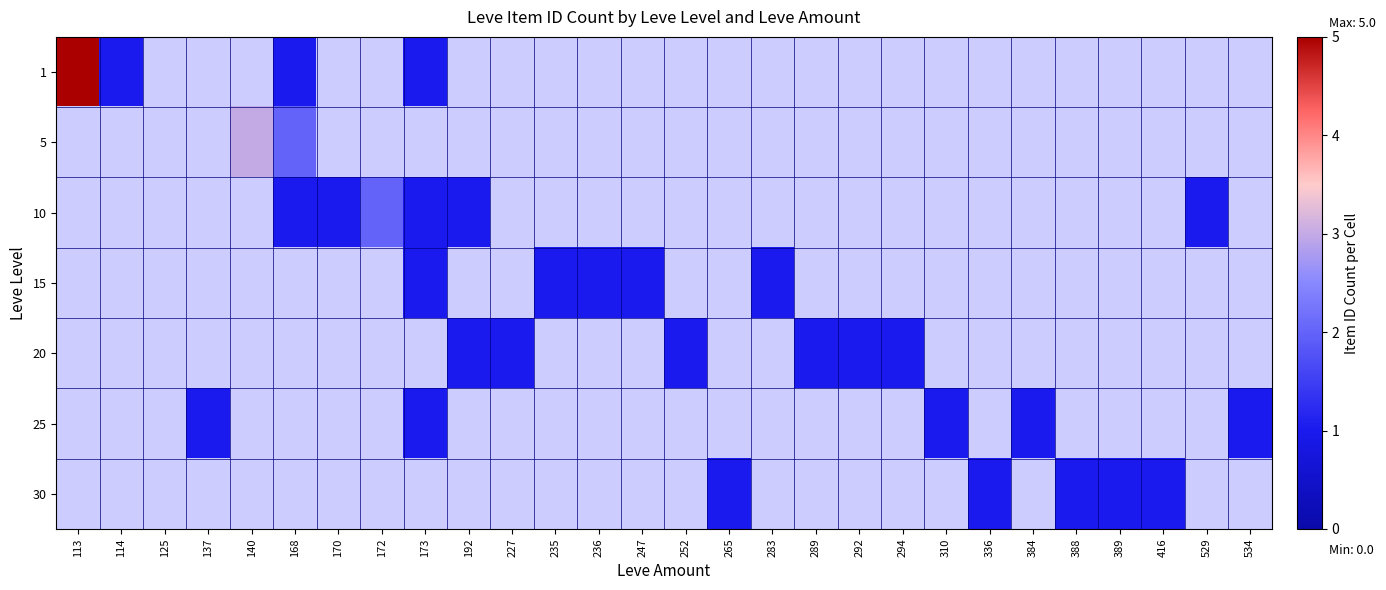

How many positive values does the 10 series have?

6